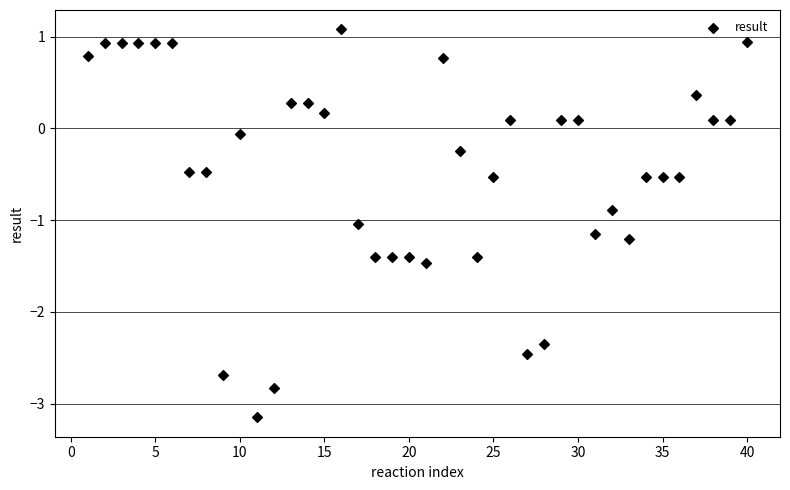

What is the range of X values (max minus min)?

39.0